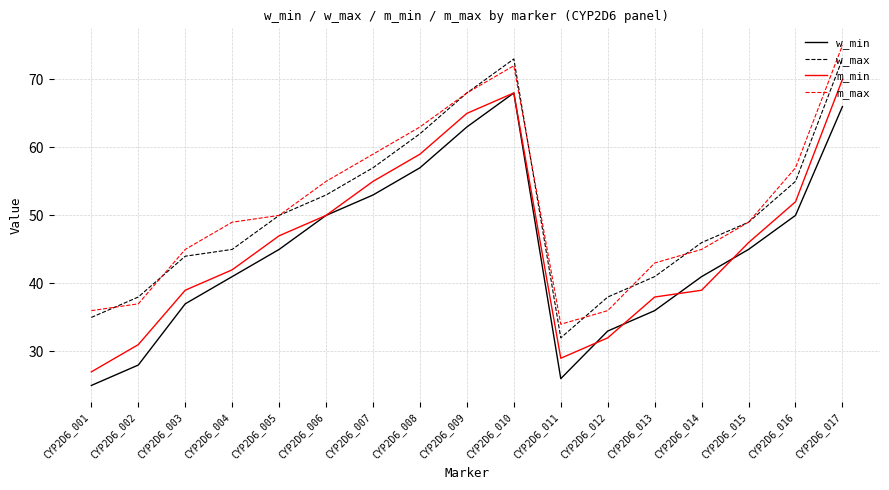

True or false: w_max and m_min cross at least once.

False